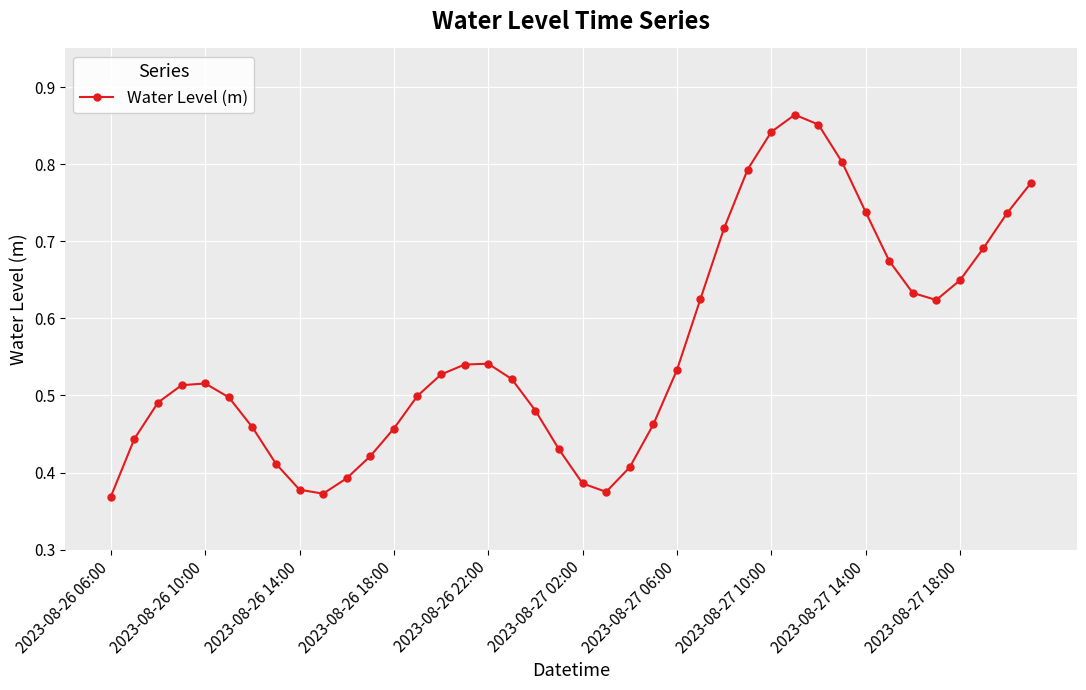

True or false: there are more than 0 points higher than both neighbors.

True